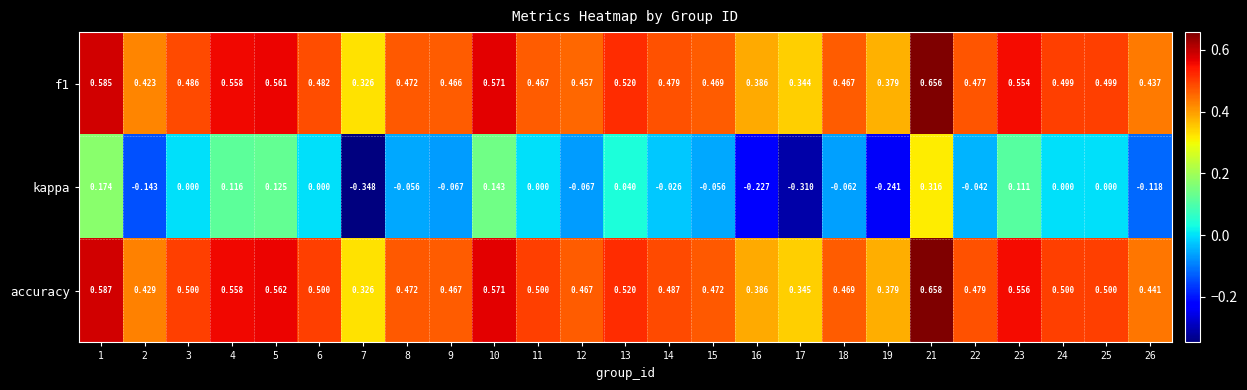

Is the value of accuracy at 15 greater than the value of f1 at 17?

Yes